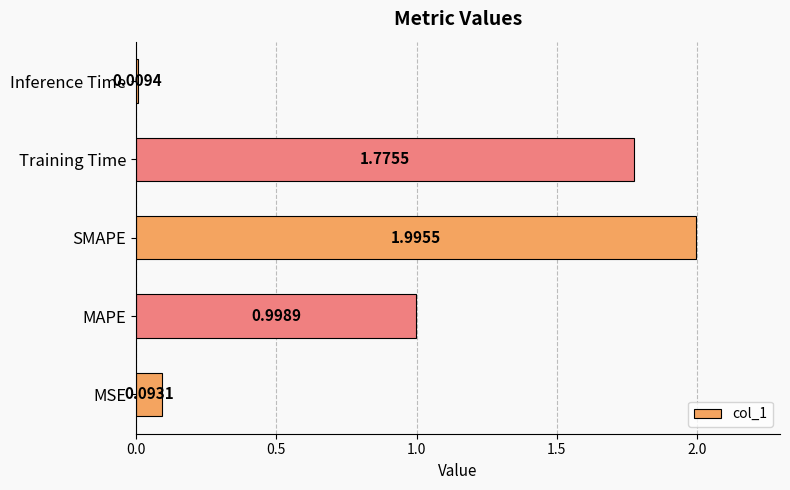

Which has a higher value, SMAPE or MAPE?

SMAPE